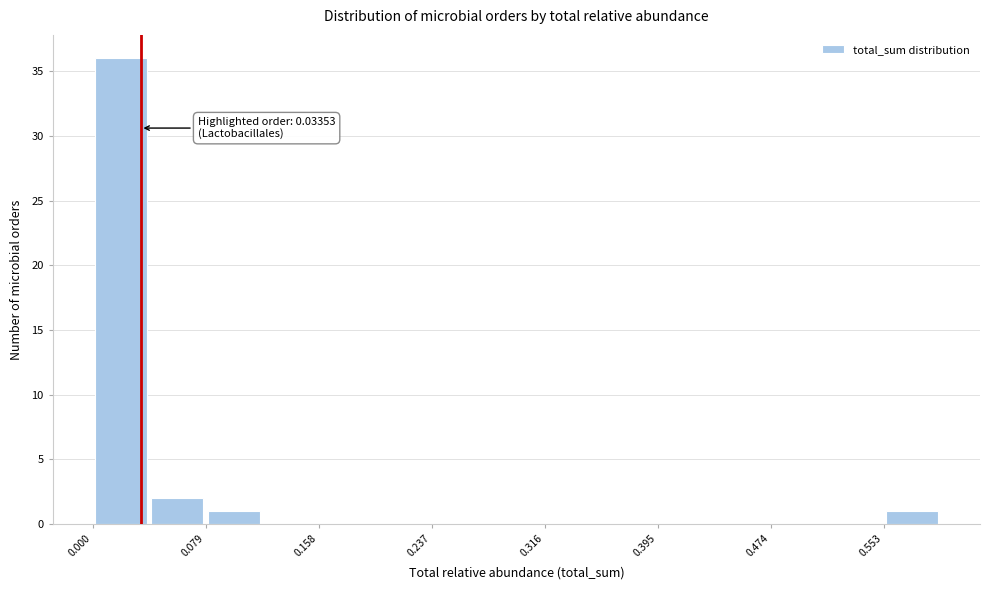

Read against the x-axis, roughly where is the centre of the tallest bar?

0.02